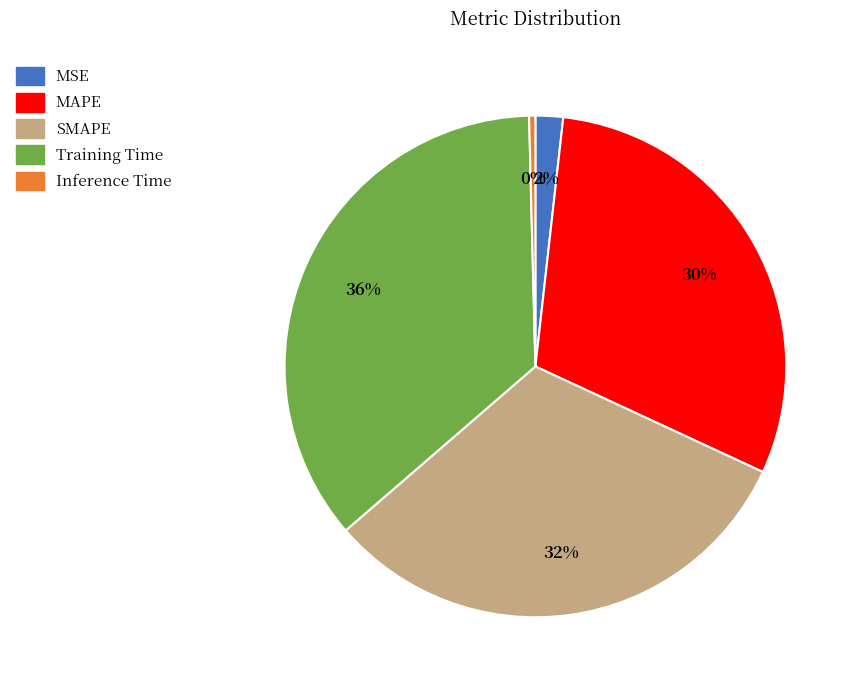

Which slice is the largest?

Training Time